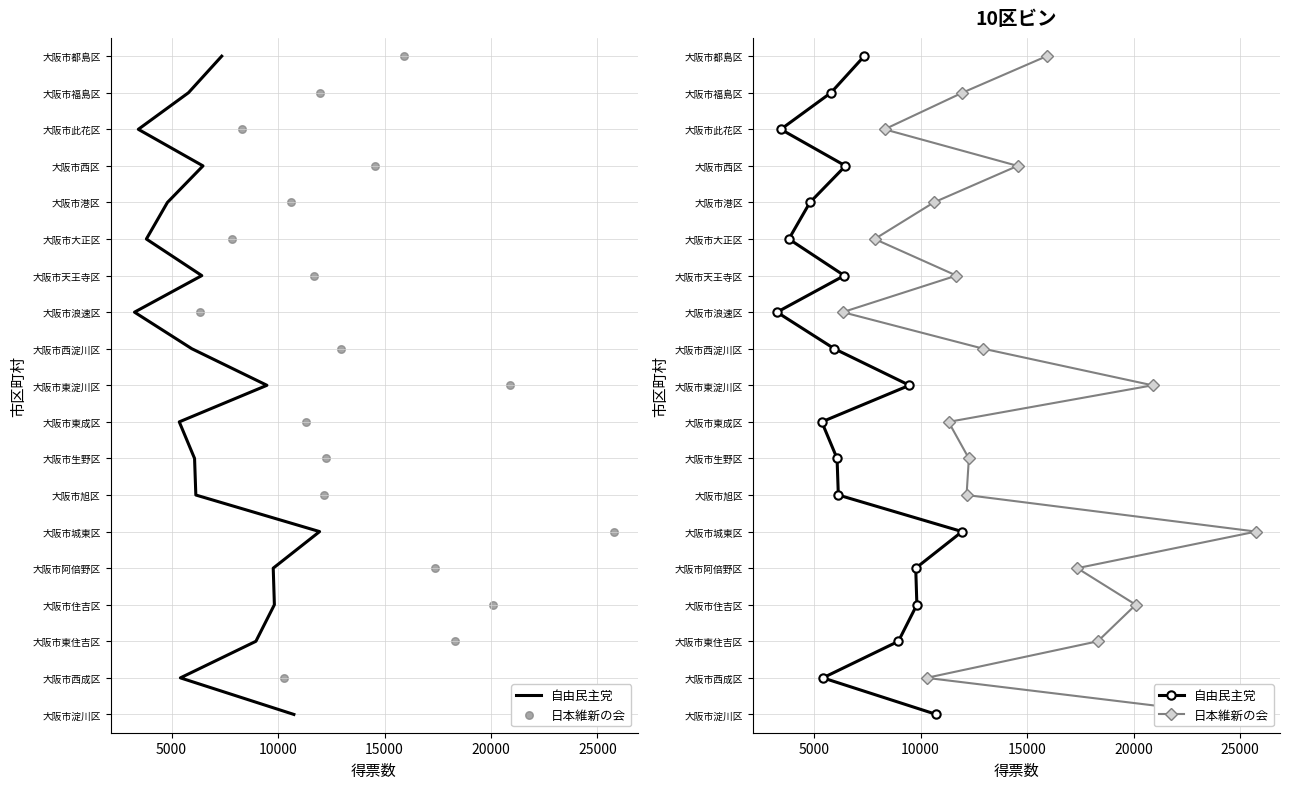

Which series reaches the minimum Y coordinate?

自由民主党